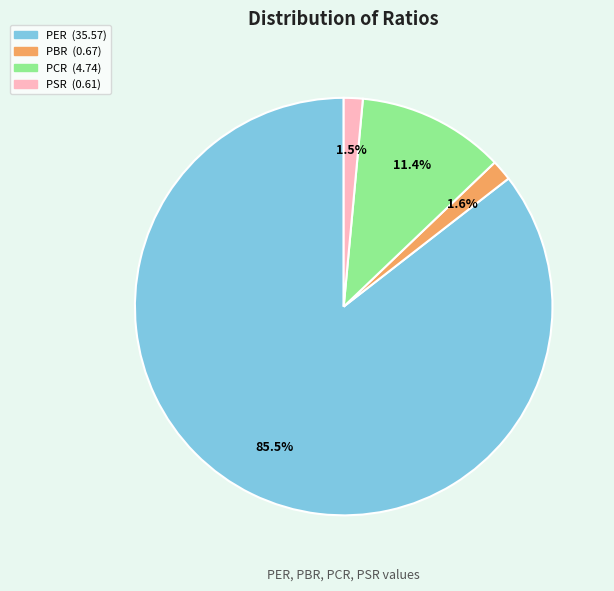

Is there a majority slice in this chart?

Yes